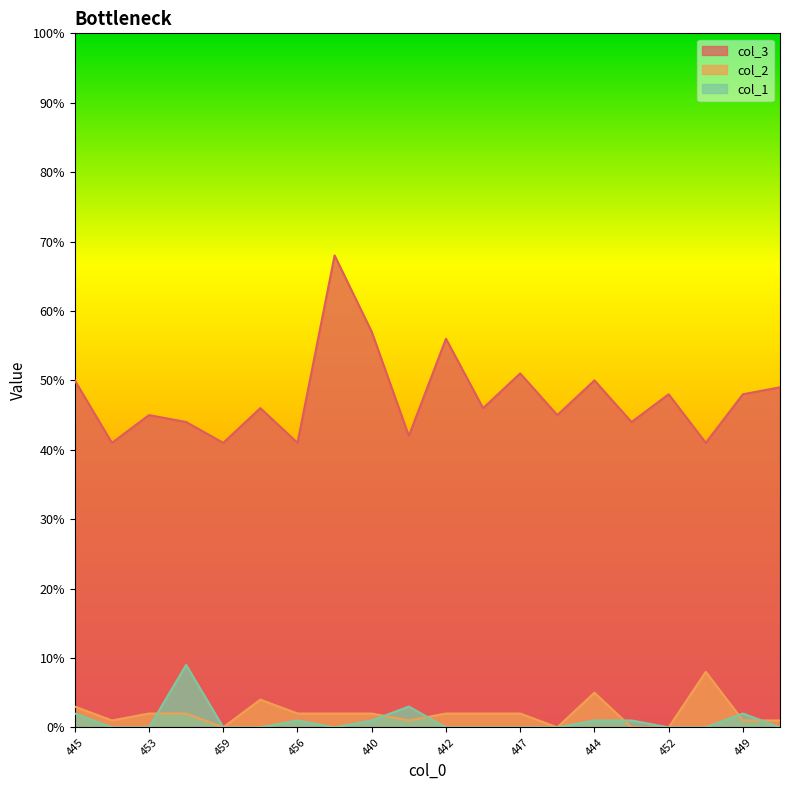

Which series ends up on top after the final intersection of col_1 and col_2?

col_2